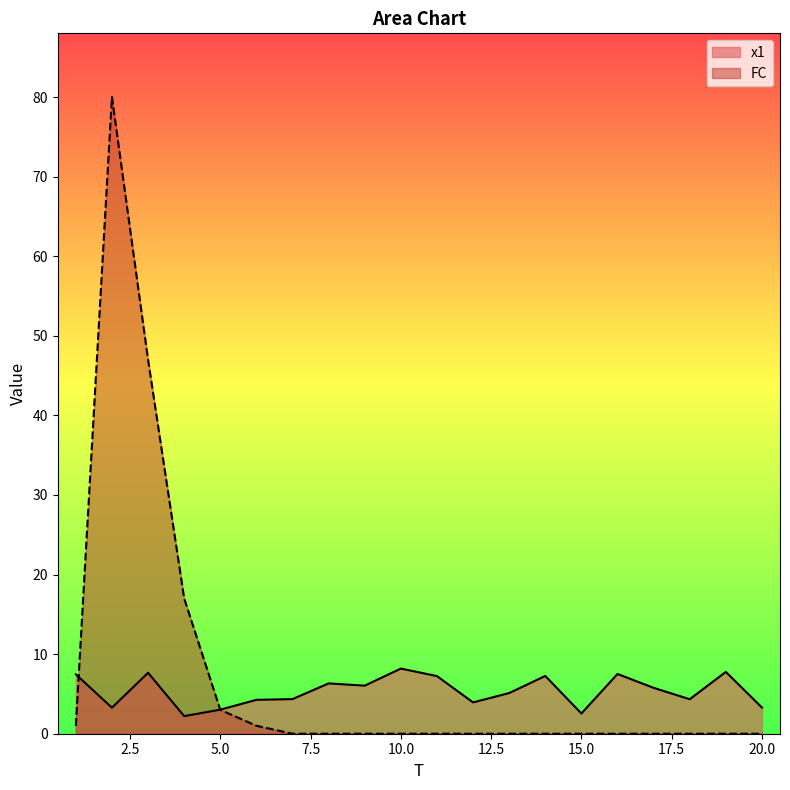

How many times do FC and x1 cross each other?

2